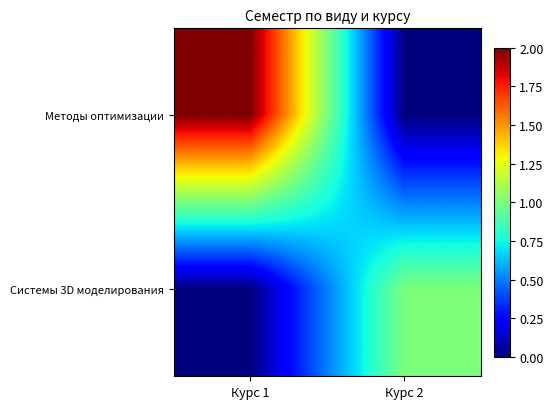

Rank the series by their maximum value, from lowest to highest.

Системы 3D моделирования, Методы оптимизации